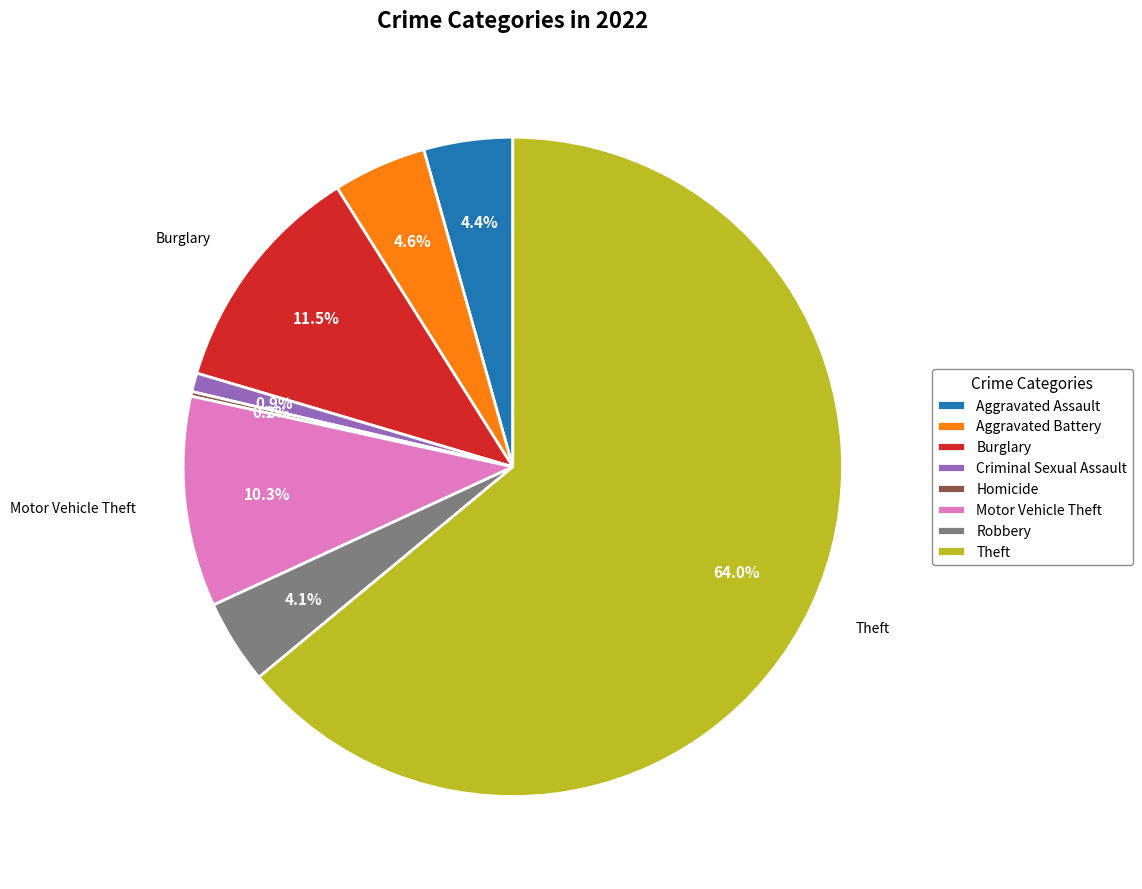

What is the largest slice in the pie chart?

Theft